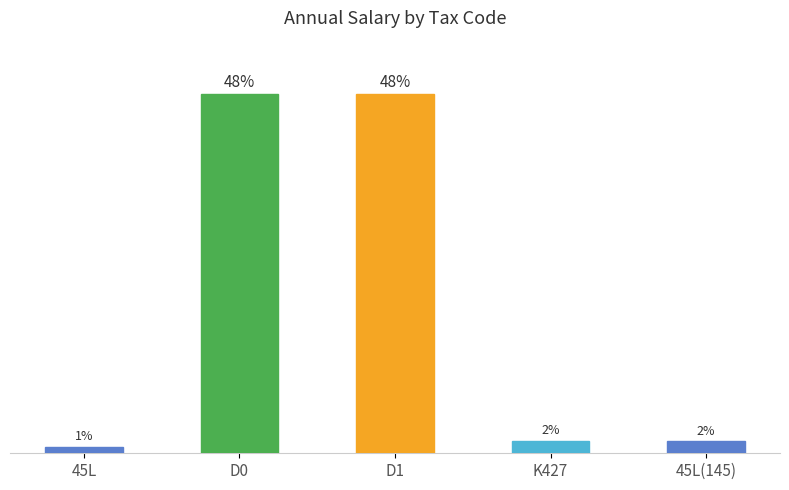

What is the change in value from D1 to 45L(145)?

-46.3